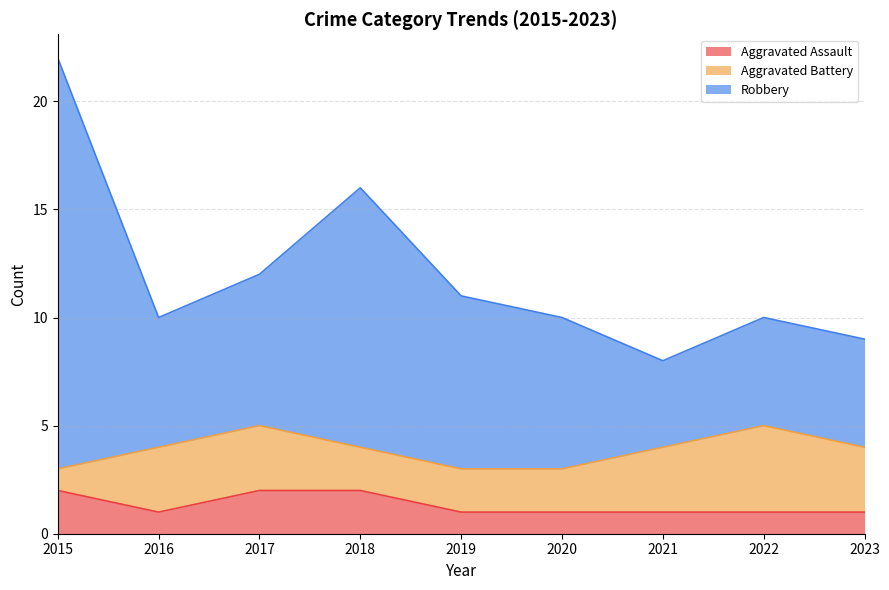

True or false: Robbery has more than 0 points higher than both neighbors.

True